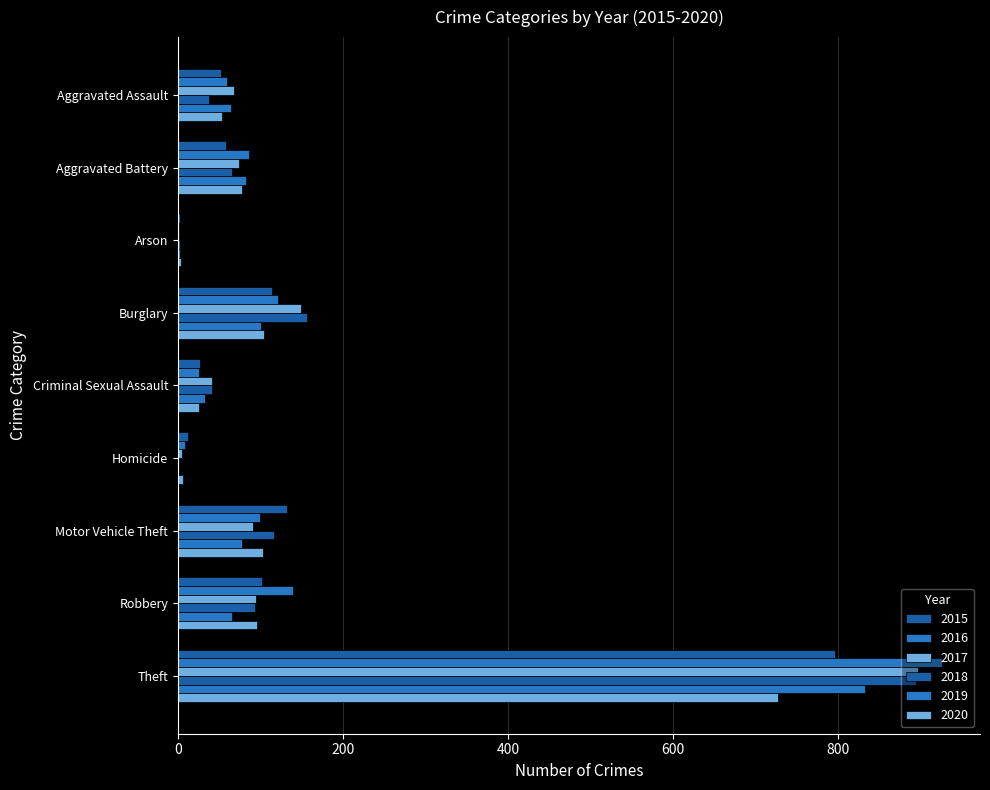

At how many categories does at least one series exceed 43?

6